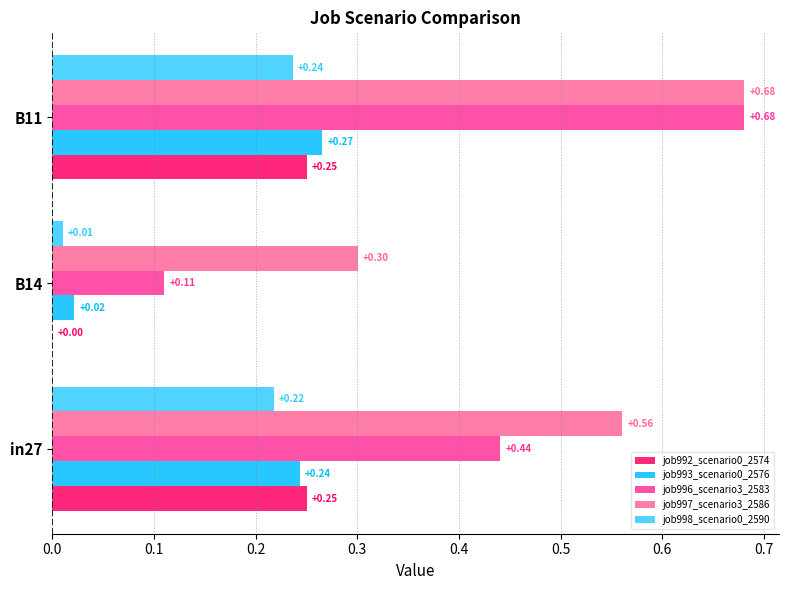

What is the sum of all job998_scenario0_2590 values?

0.5